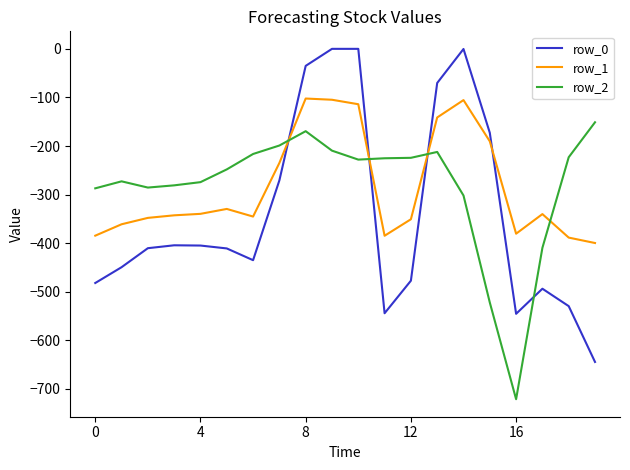

Is this an area chart (filled region under the line)?

No